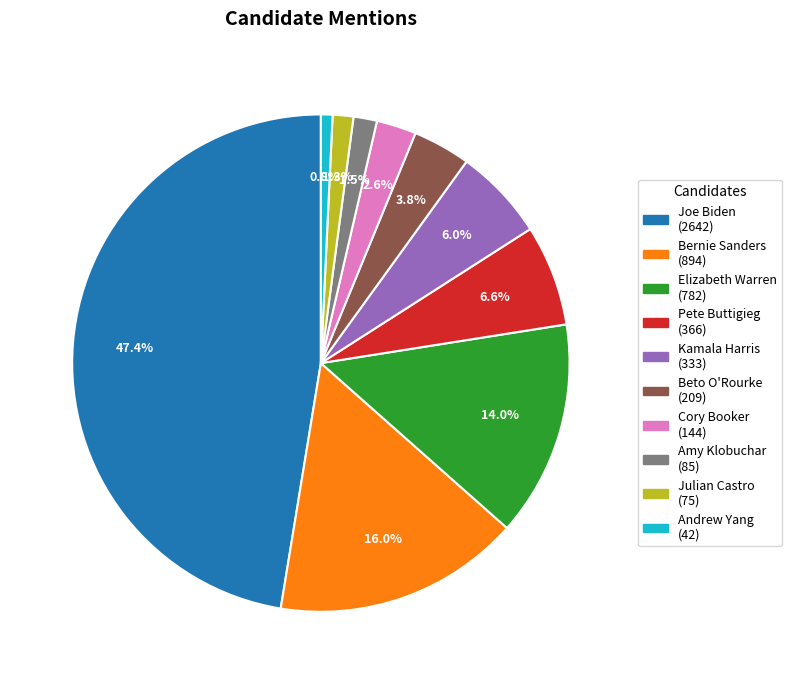

To the nearest percent, what is the combined percentage of Amy Klobuchar and Cory Booker?

4%